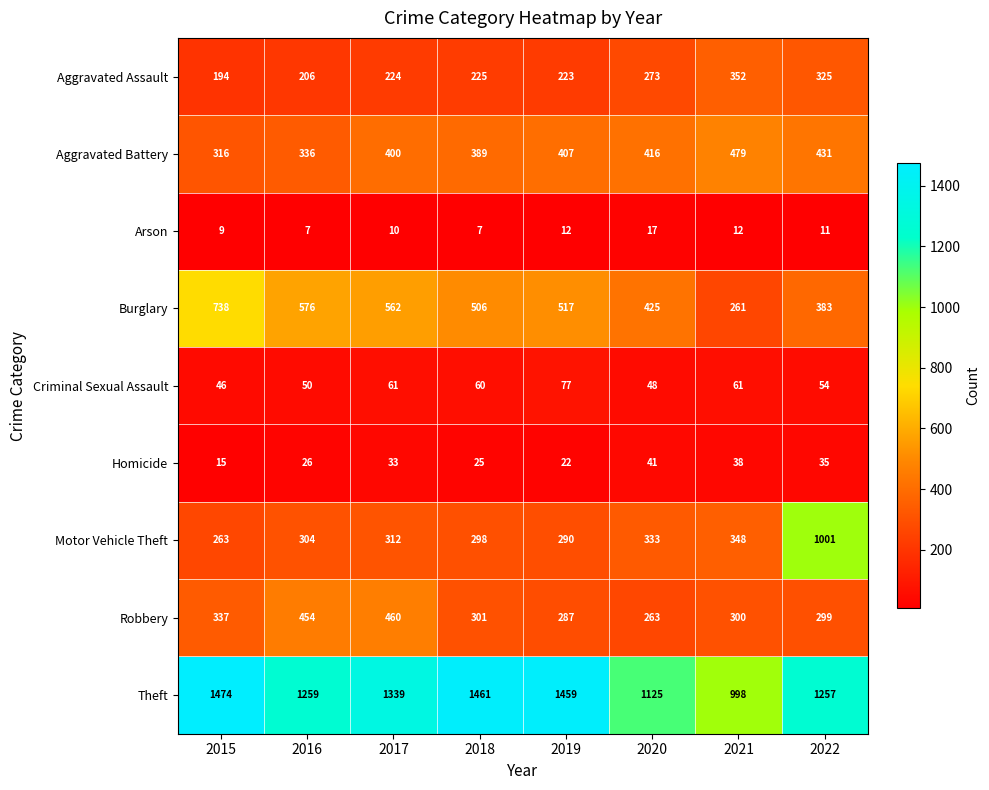

Which series has the largest total across all categories?

Theft